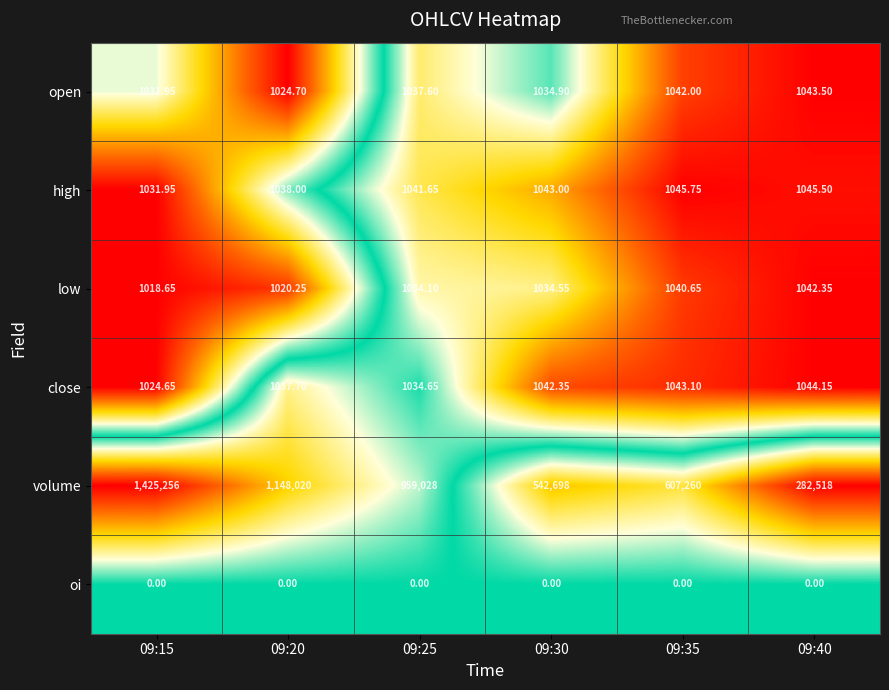

Which series has the widest spread of values?

volume